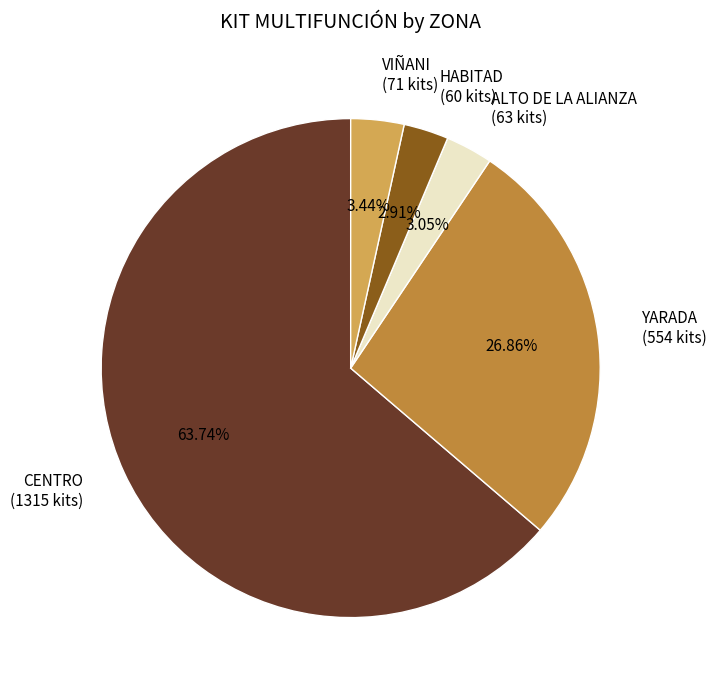

True or false: YARADA accounts for 21% of the total.

False